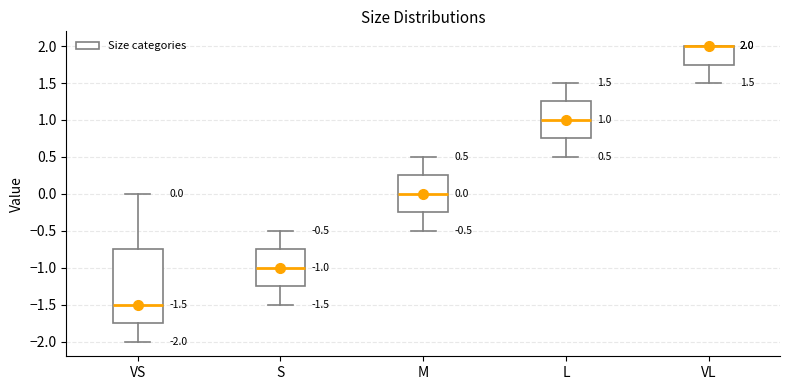

Comparing the boxes themselves (not the whiskers), which one is the tallest?

VS